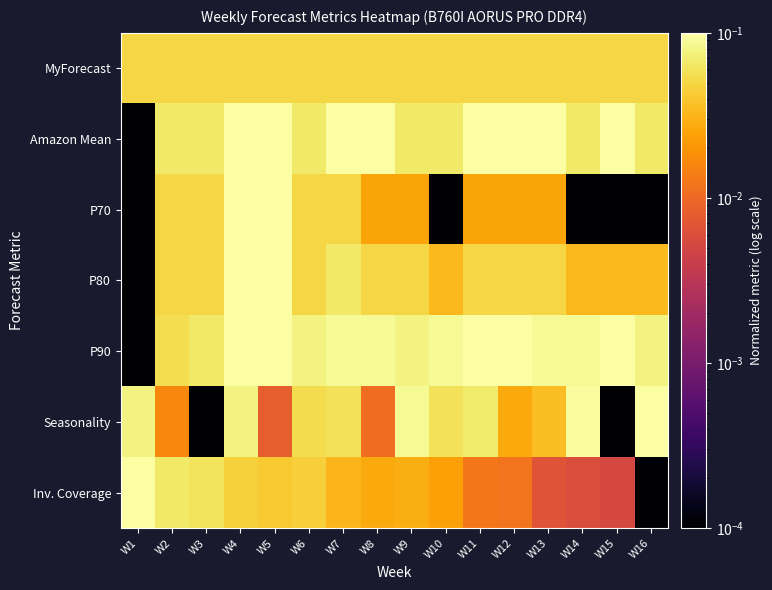

Reading right to left, what are all the values shown in this chart?

MyForecast: W16=0.1	W15=0.1	W14=0.1	W13=0.1	W12=0.1	W11=0.1	W10=0.1	W9=0.1	W8=0.1	W7=0.1	W6=0.1	W5=0.1	W4=0.1	W3=0.1	W2=0.1	W1=0.1
Amazon Mean: W16=0.1	W15=0.1	W14=0.1	W13=0.1	W12=0.1	W11=0.1	W10=0.1	W9=0.1	W8=0.1	W7=0.1	W6=0.1	W5=0.1	W4=0.1	W3=0.1	W2=0.1	W1=0.0
P70: W16=0.0	W15=0.0	W14=0.0	W13=0.0	W12=0.0	W11=0.0	W10=0.0	W9=0.0	W8=0.0	W7=0.1	W6=0.1	W5=0.1	W4=0.1	W3=0.1	W2=0.1	W1=0.0
P80: W16=0.0	W15=0.0	W14=0.0	W13=0.1	W12=0.1	W11=0.1	W10=0.0	W9=0.1	W8=0.1	W7=0.1	W6=0.1	W5=0.1	W4=0.1	W3=0.1	W2=0.1	W1=0.0
P90: W16=0.1	W15=0.1	W14=0.1	W13=0.1	W12=0.1	W11=0.1	W10=0.1	W9=0.1	W8=0.1	W7=0.1	W6=0.1	W5=0.1	W4=0.1	W3=0.1	W2=0.1	W1=0.0
Seasonality: W16=0.1	W15=0.0	W14=0.1	W13=0.0	W12=0.0	W11=0.1	W10=0.1	W9=0.1	W8=0.0	W7=0.1	W6=0.1	W5=0.0	W4=0.1	W3=0.0	W2=0.0	W1=0.1
Inv. Coverage: W16=0.0	W15=0.0	W14=0.0	W13=0.0	W12=0.0	W11=0.0	W10=0.0	W9=0.0	W8=0.0	W7=0.0	W6=0.0	W5=0.0	W4=0.0	W3=0.1	W2=0.1	W1=0.1